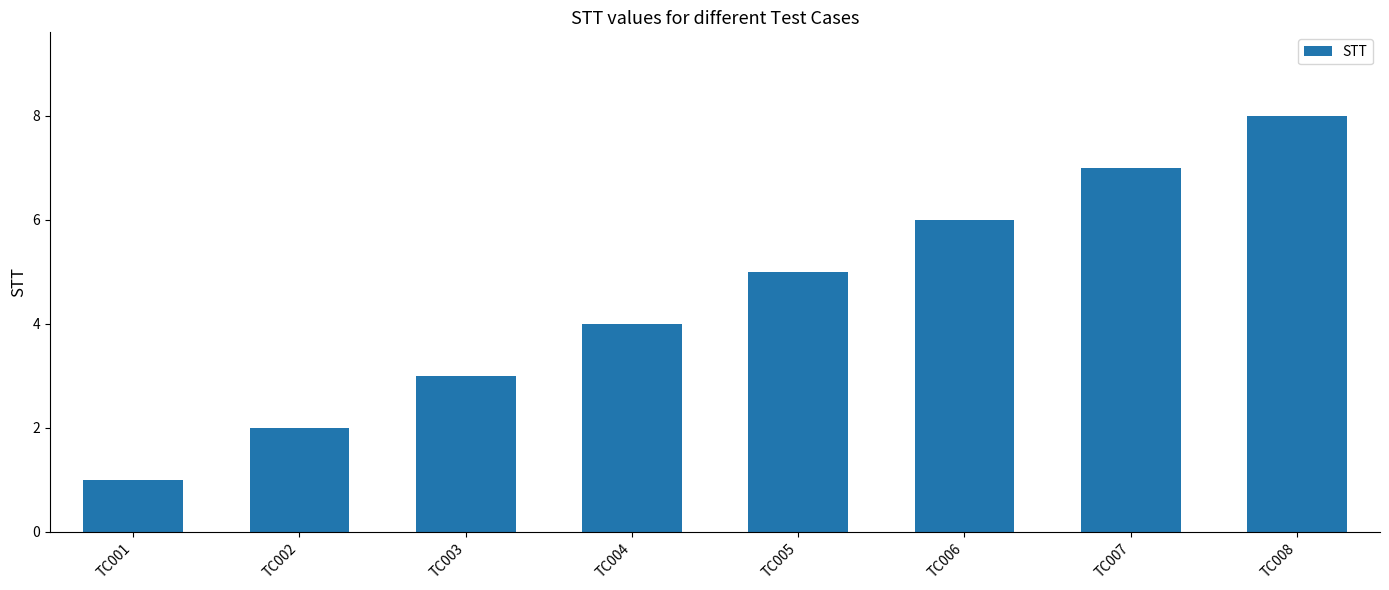

How many bars are there in total?

8